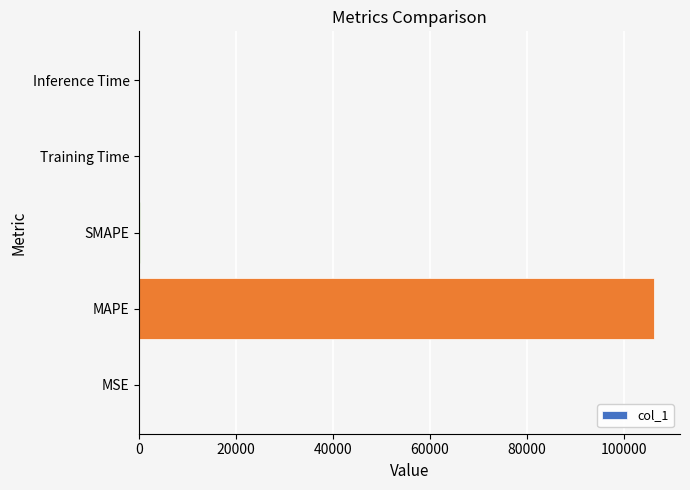

What is the greatest value displayed?

106348.8